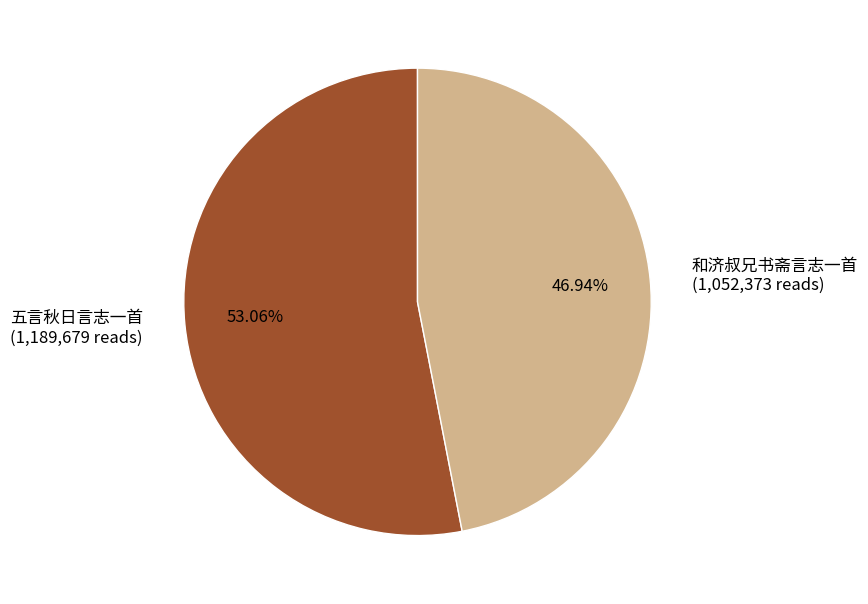

Which category accounts for the majority?

五言秋日言志一首